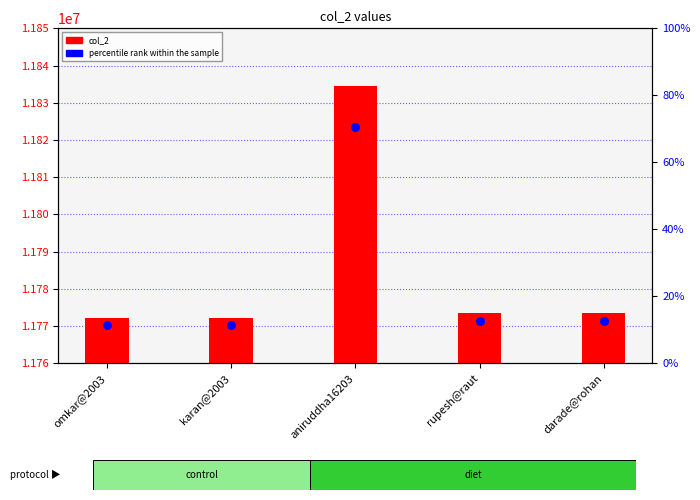

Which series has the largest total across all categories?

col_2